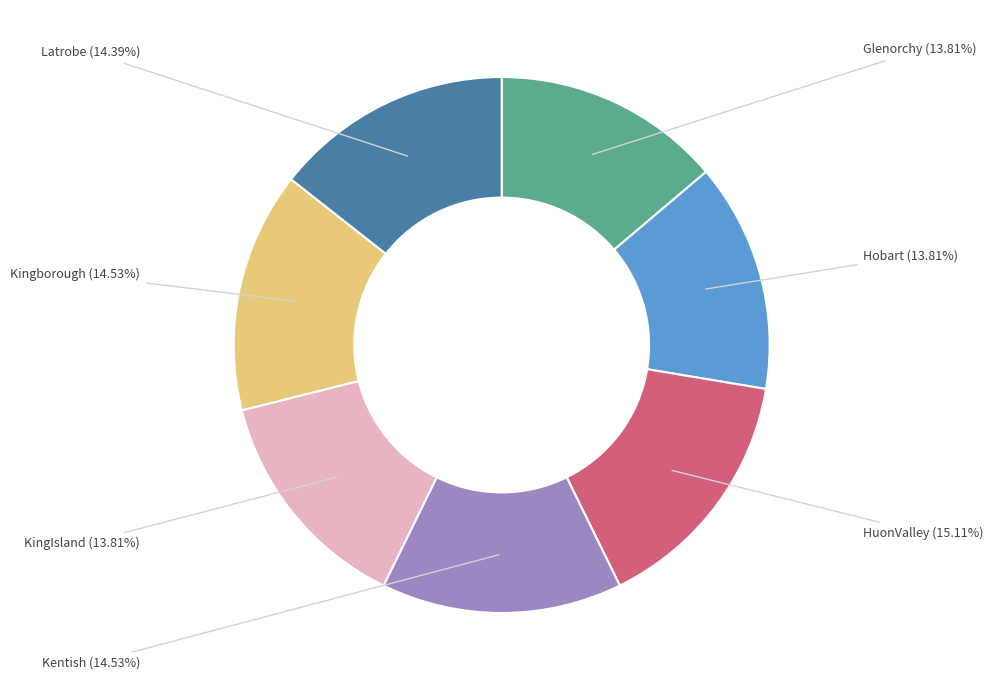

What percentage is the Glenorchy slice, to the nearest percent?

14%